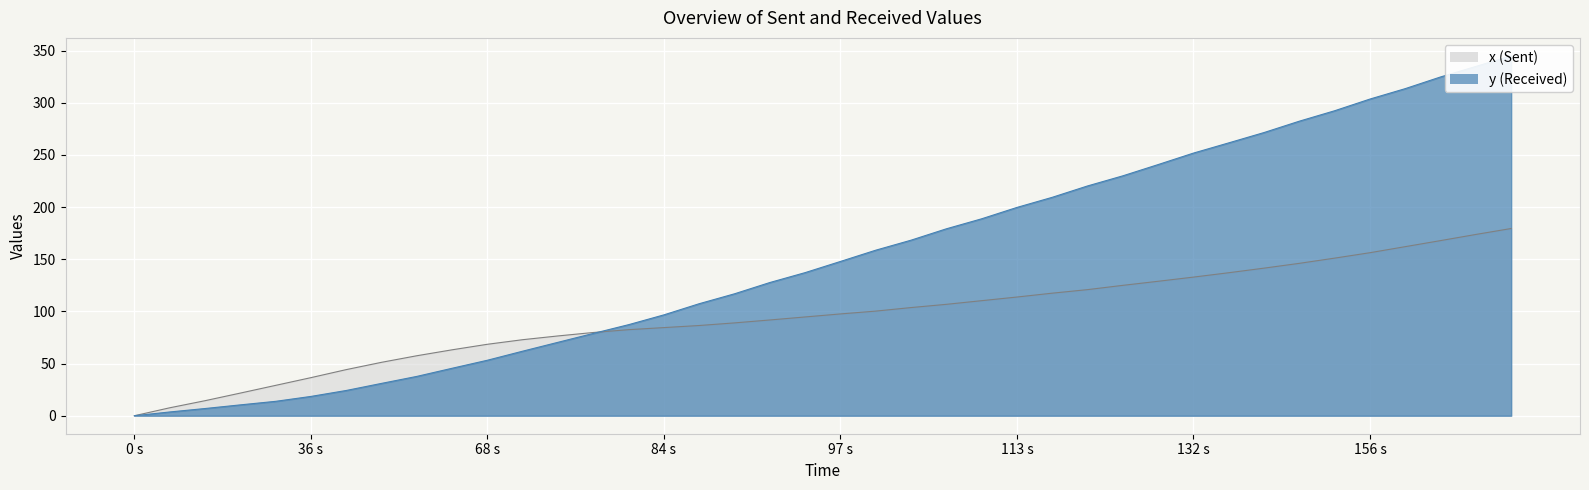

The x series shows 110.3 at 24. True or false?

True